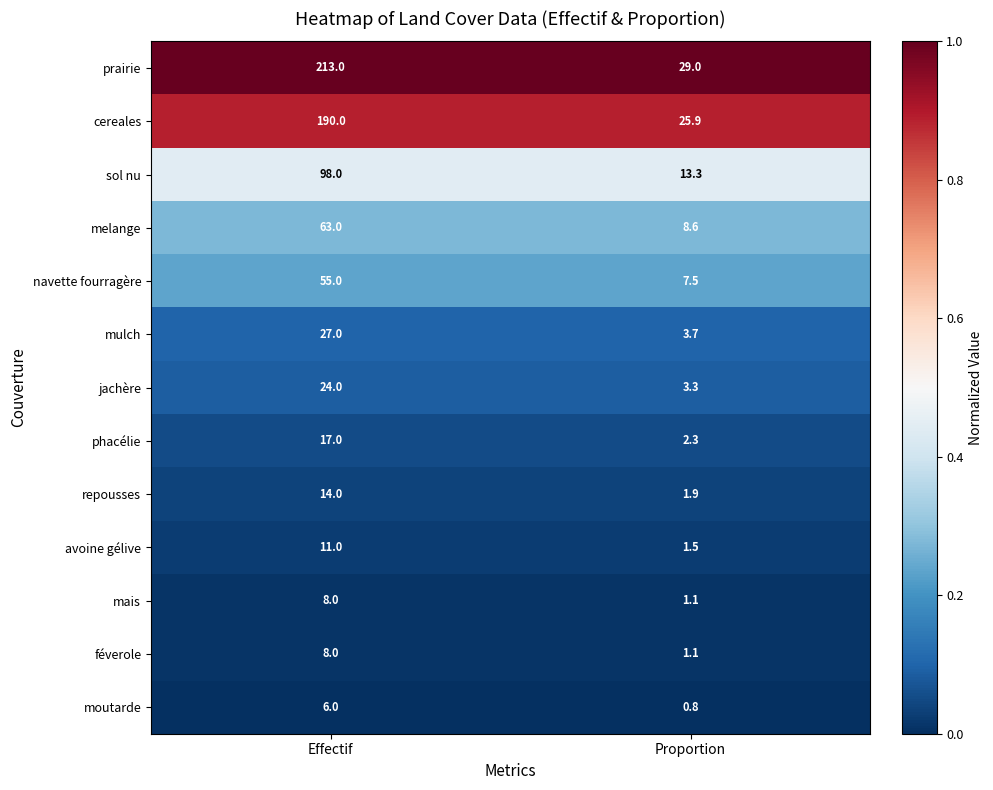

What is the greatest value displayed?

213.0